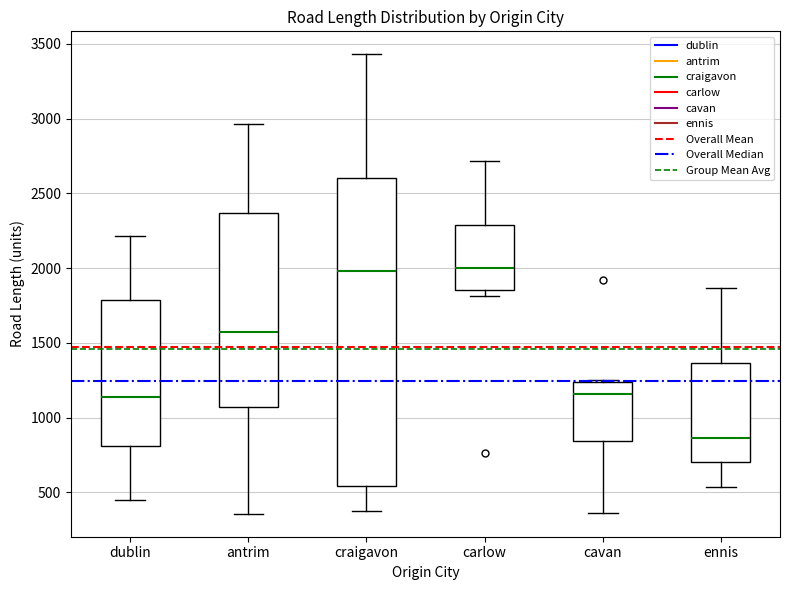

Comparing the boxes themselves (not the whiskers), which one is the tallest?

craigavon